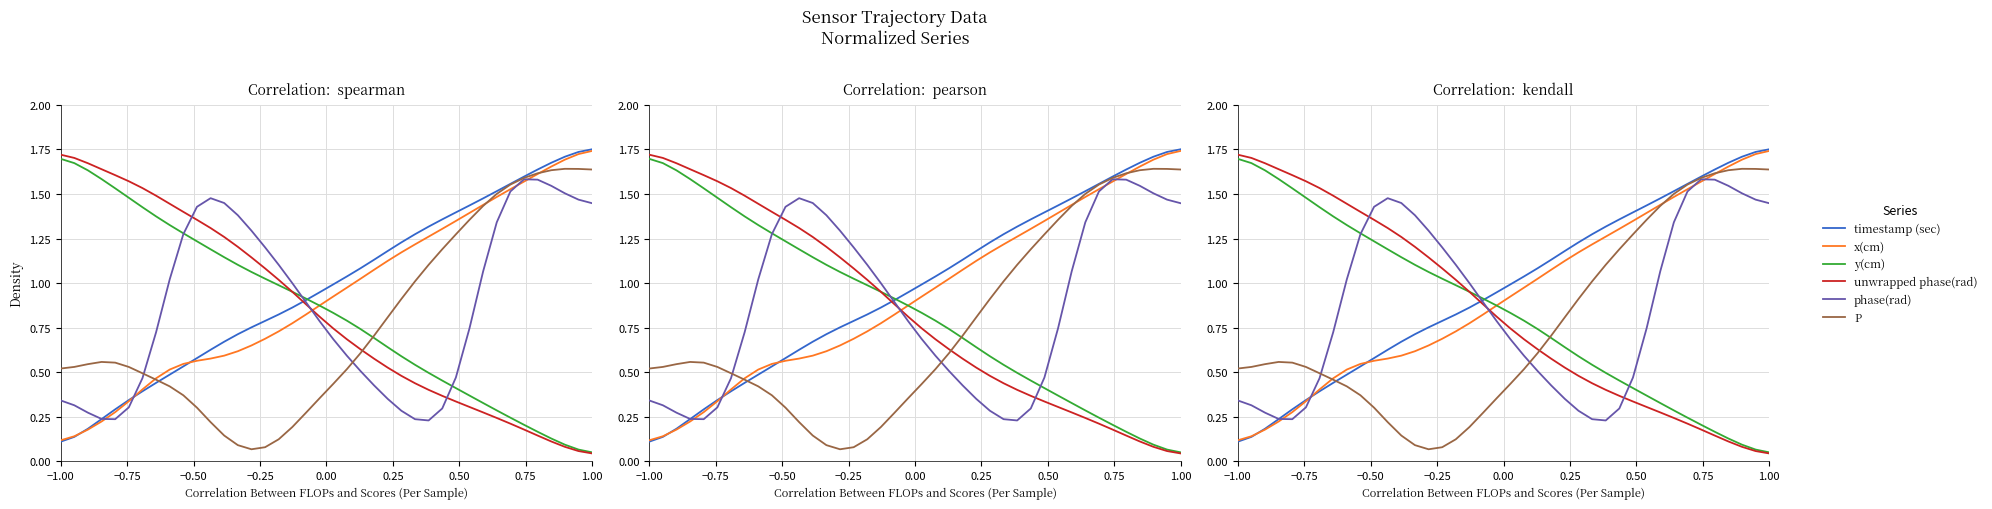

What are all the series names shown in the legend?

timestamp (sec), x(cm), y(cm), unwrapped phase(rad), phase(rad), P